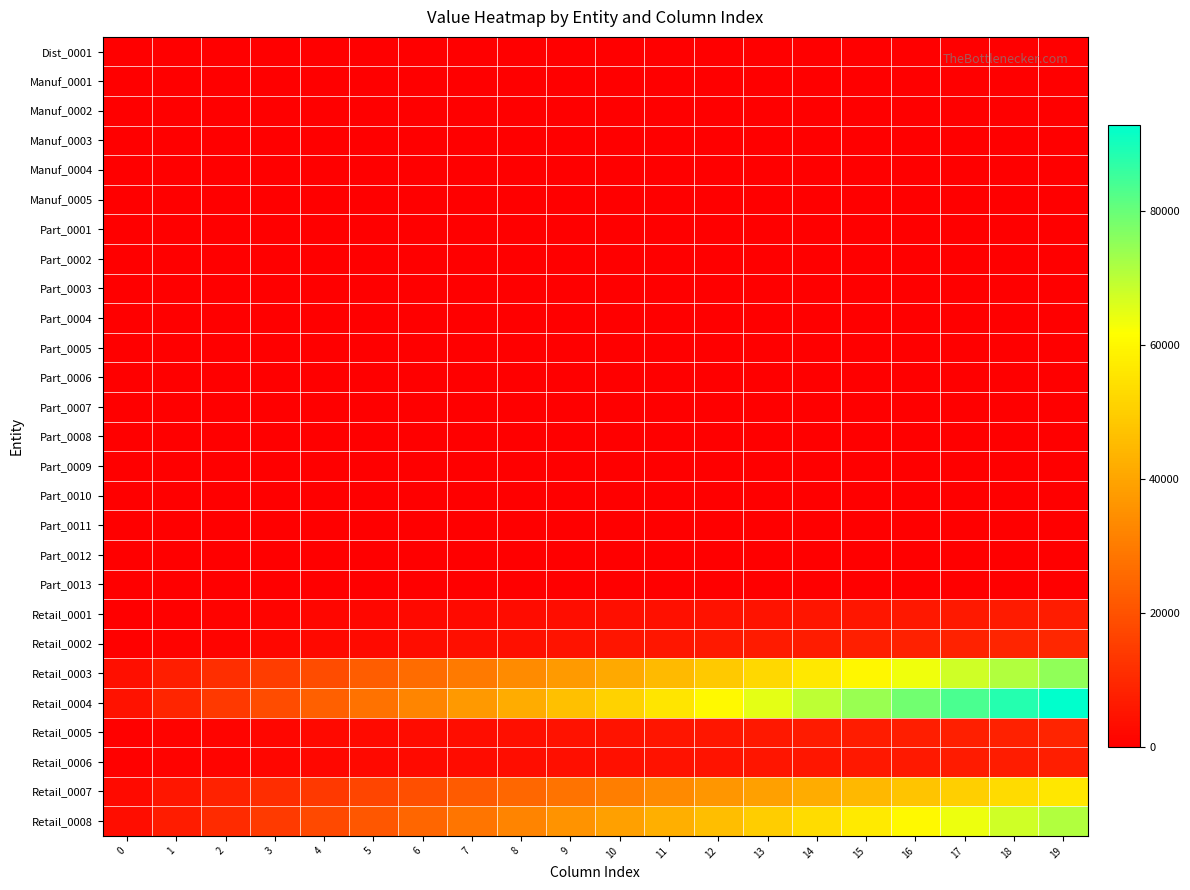

At how many categories does at least one series exceed 18086?

17